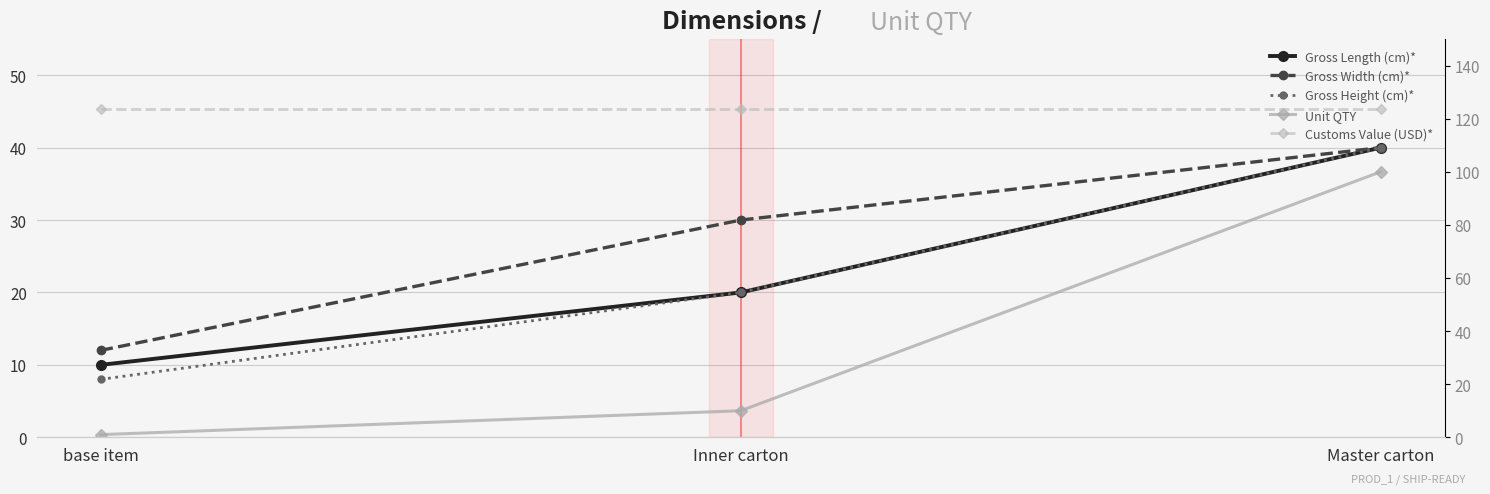

Which has a higher value, Master carton or Inner carton?

Master carton